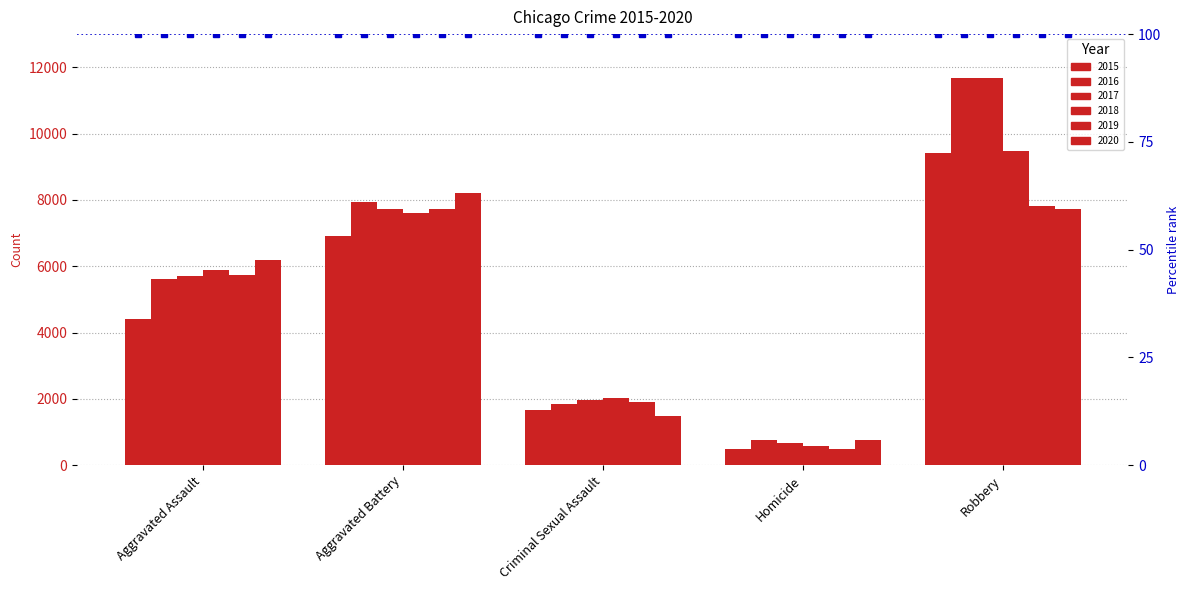

True or false: 2017 has a value of 273 at Homicide.

False